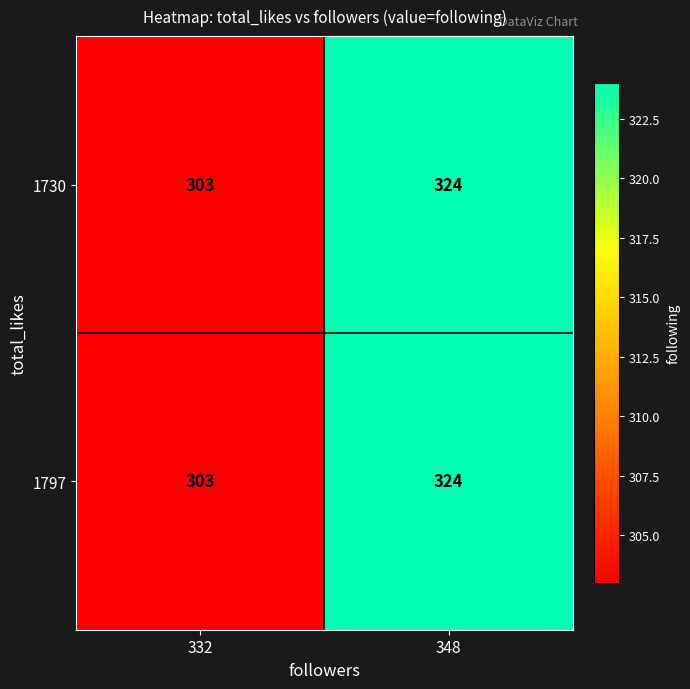

Rank the categories by 1797 value from highest to lowest.

348, 332